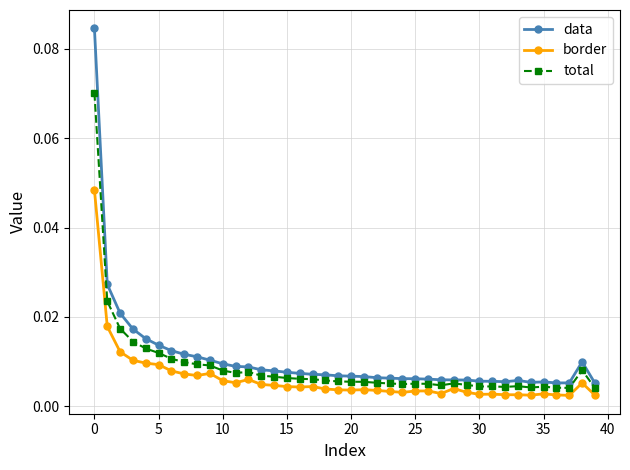

At how many categories does at least one series exceed 0?

40